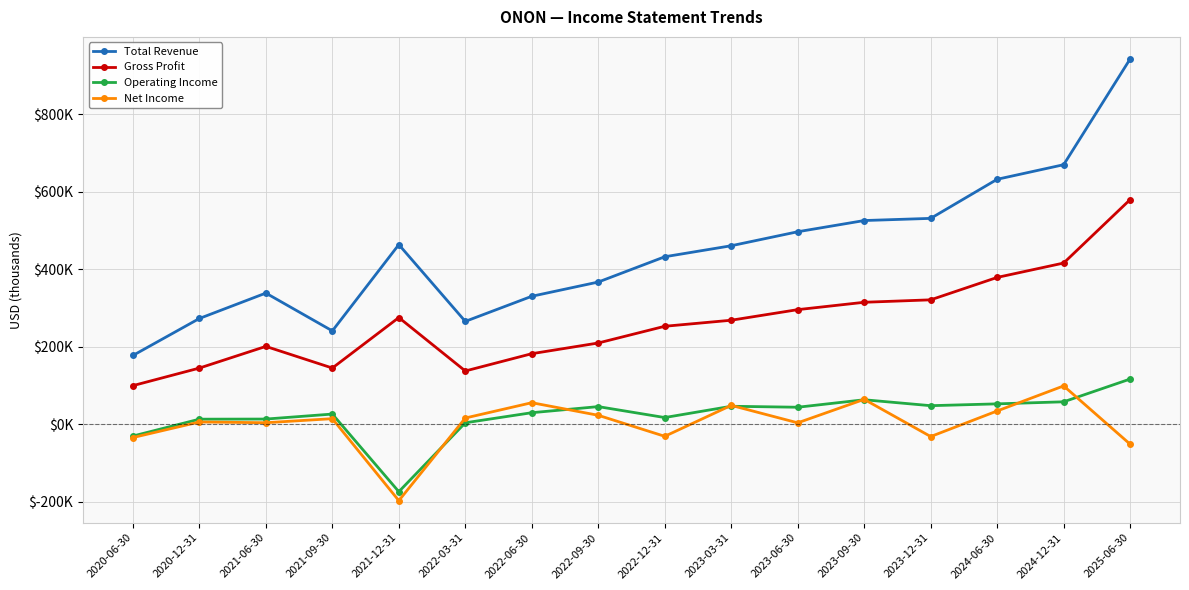

Does the chart have visible grid lines?

Yes